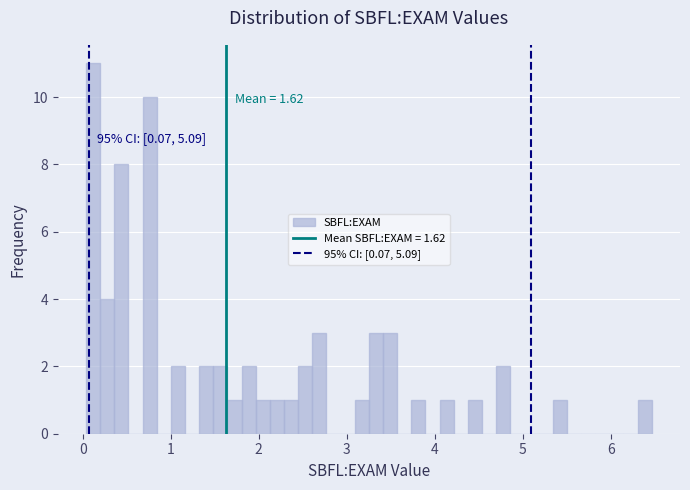

Around what value on the x-axis is the tallest bar? Give the approximate position of its centre, as read against the axis.

0.1